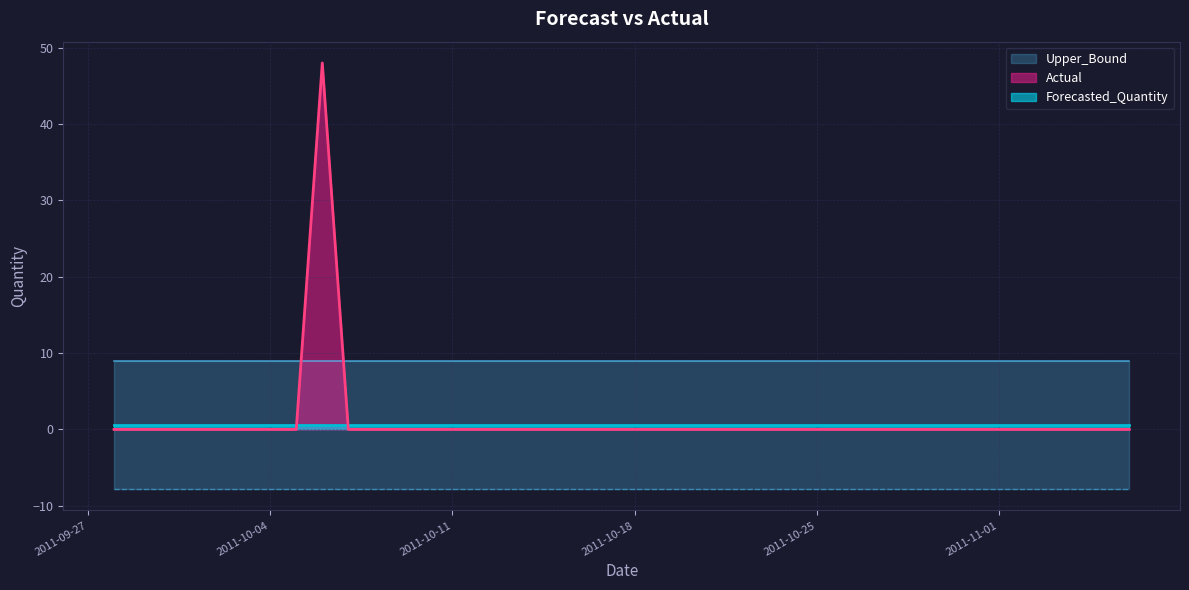

Does the chart display data point markers on the line(s)?

No